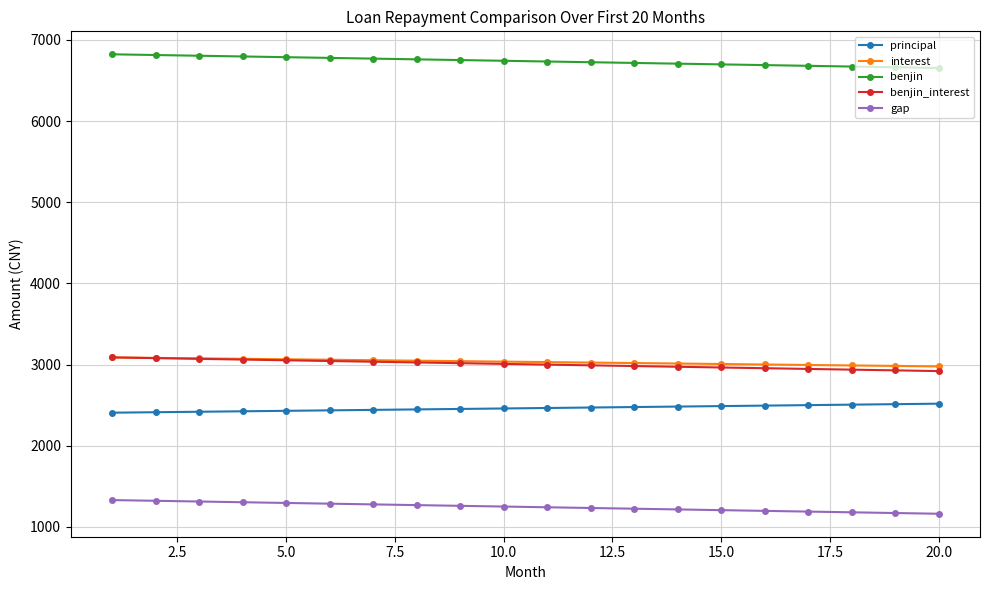

At how many categories does at least one series exceed 6122?

20